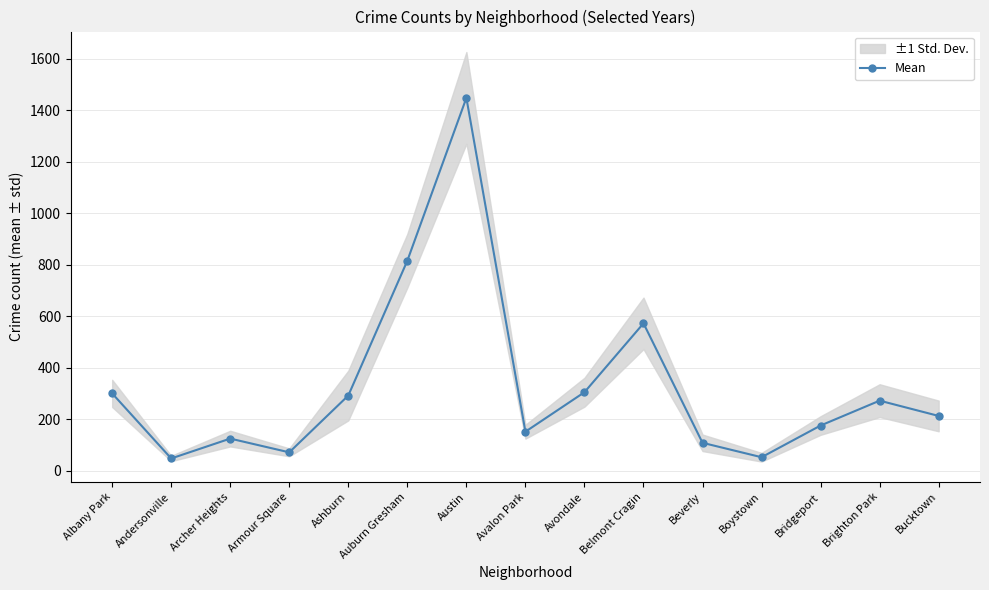

At which category does the data reach its first local valley?

Andersonville